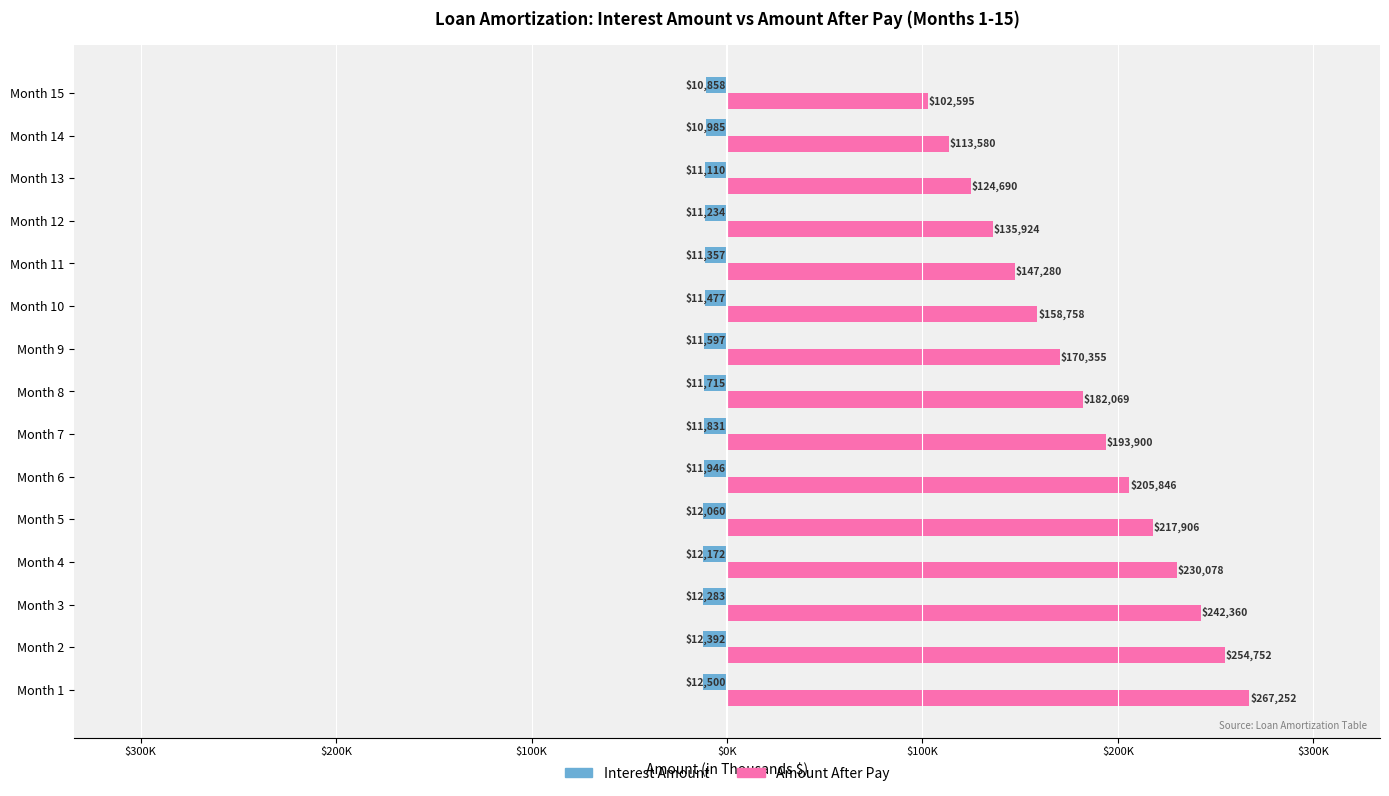

What is the value of the Amount After Pay bar at the 5th from the left?

217.9